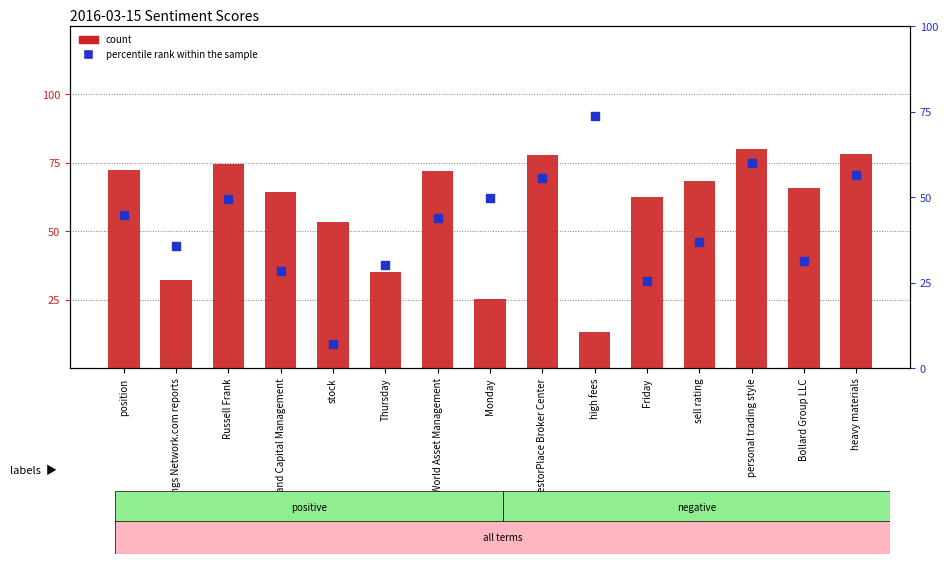

What are all the series names shown in the legend?

count, percentile rank within the sample